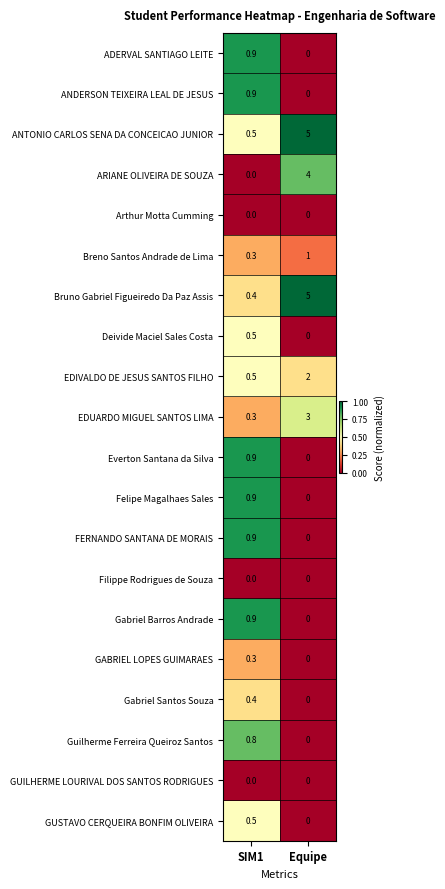

Where is ARIANE OLIVEIRA DE SOUZA nearest to the value 2?

SIM1